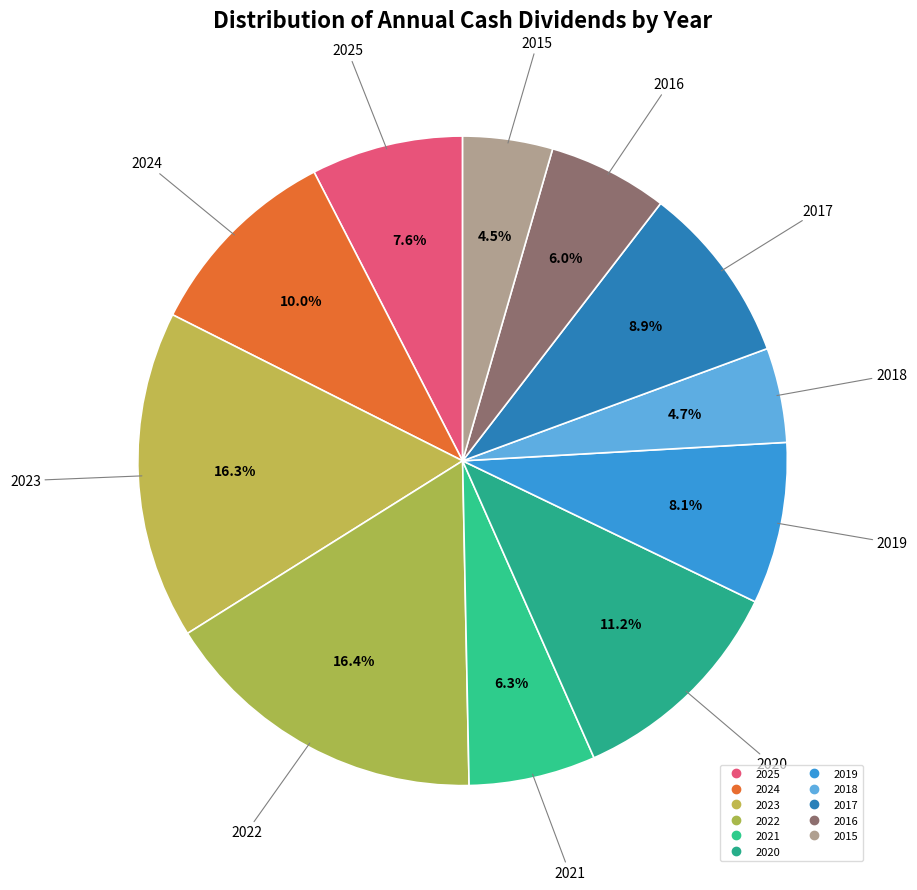

To the nearest percent, what portion does 2015 represent?

4%